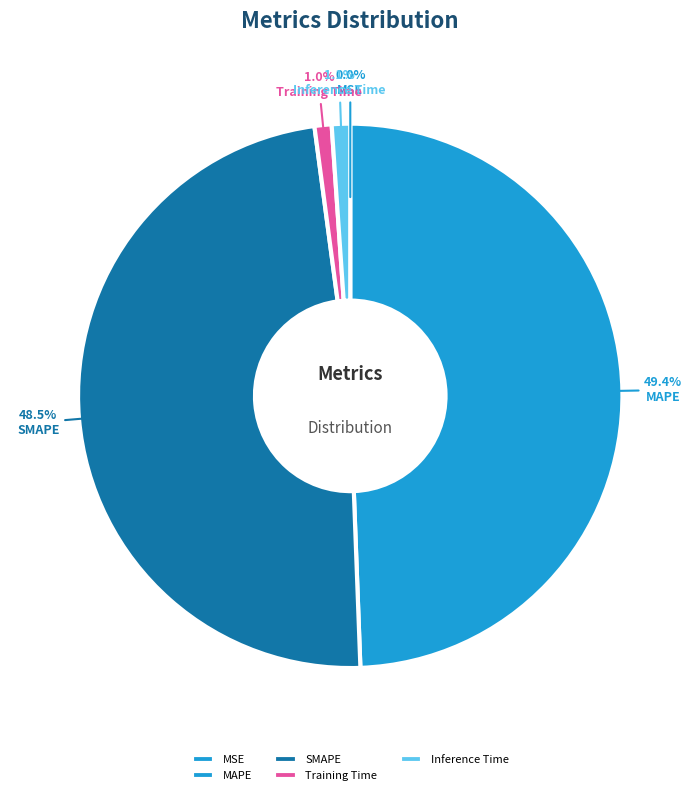

Which slice is the smallest?

MSE